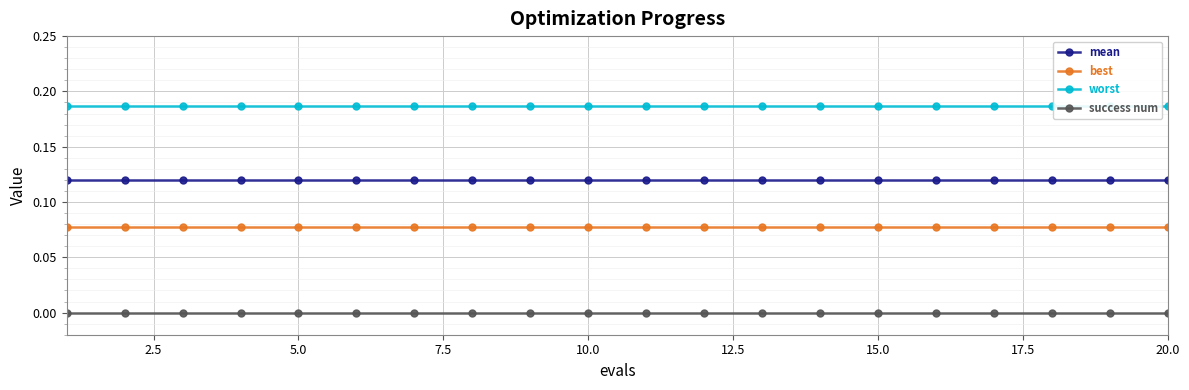

Rank the series by their average value, from lowest to highest.

success num, best, mean, worst